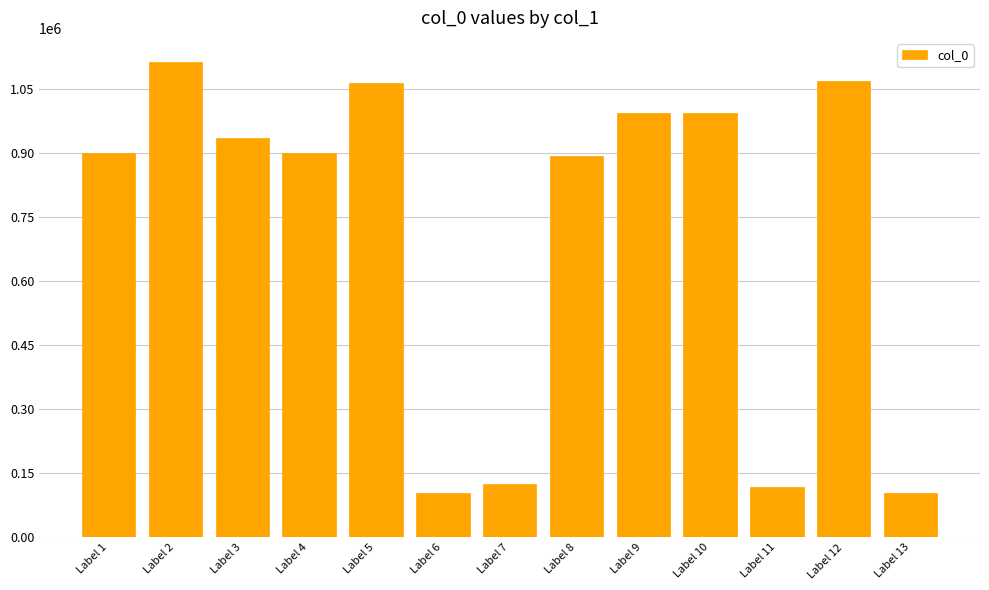

What is the difference between the maximum and second lowest values?

1007891